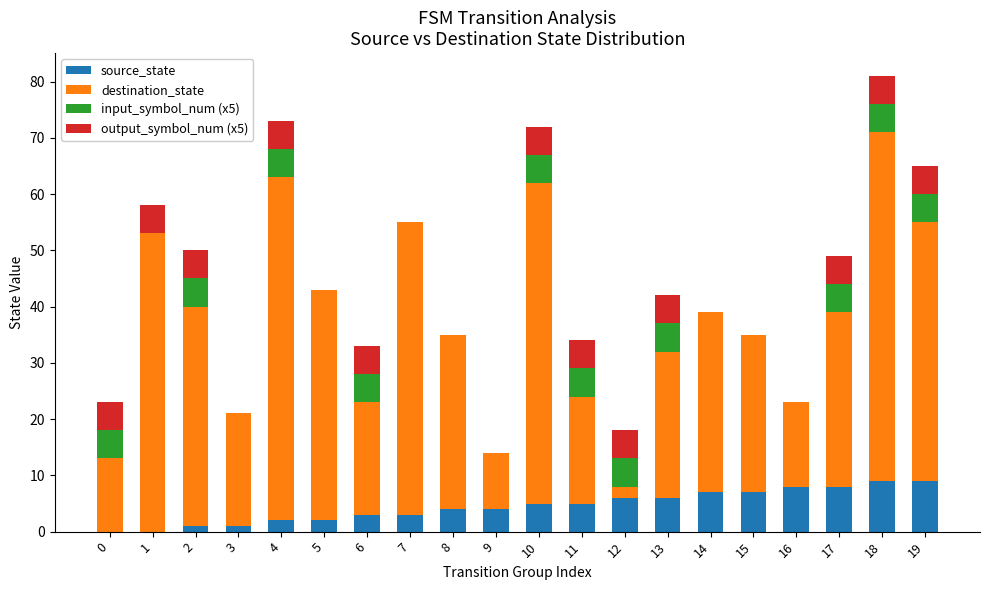

The value of source_state at 16 is 11. True or false?

False